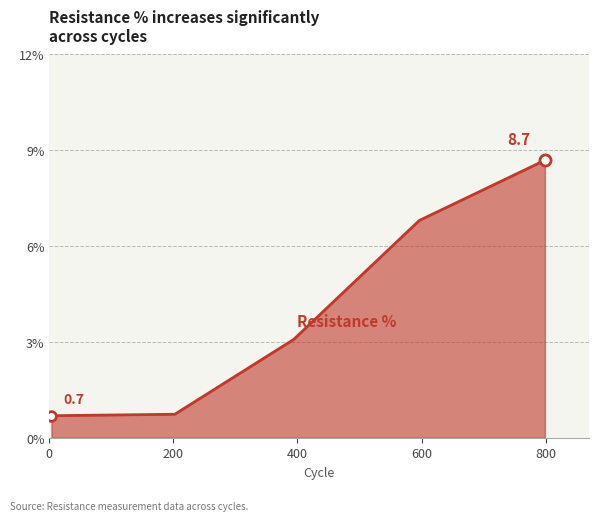

What is the greatest value displayed?

8.7